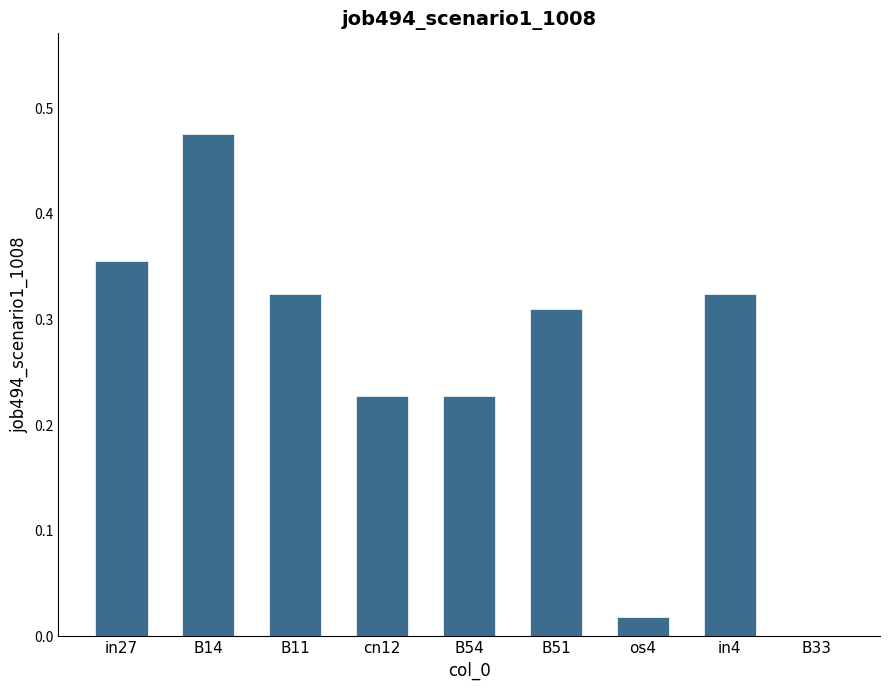

Are the bars horizontal?

No